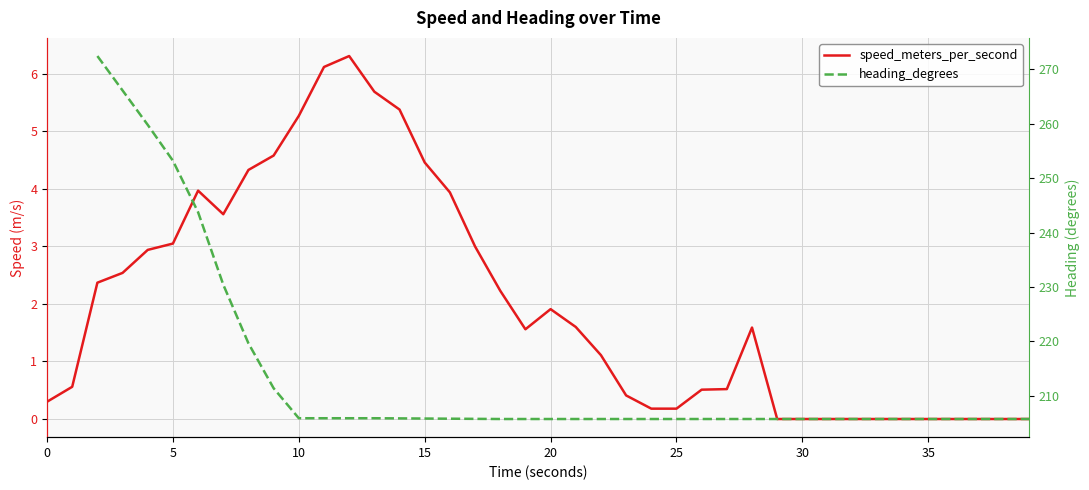

True or false: speed_meters_per_second and heading_degrees intersect in this chart.

False